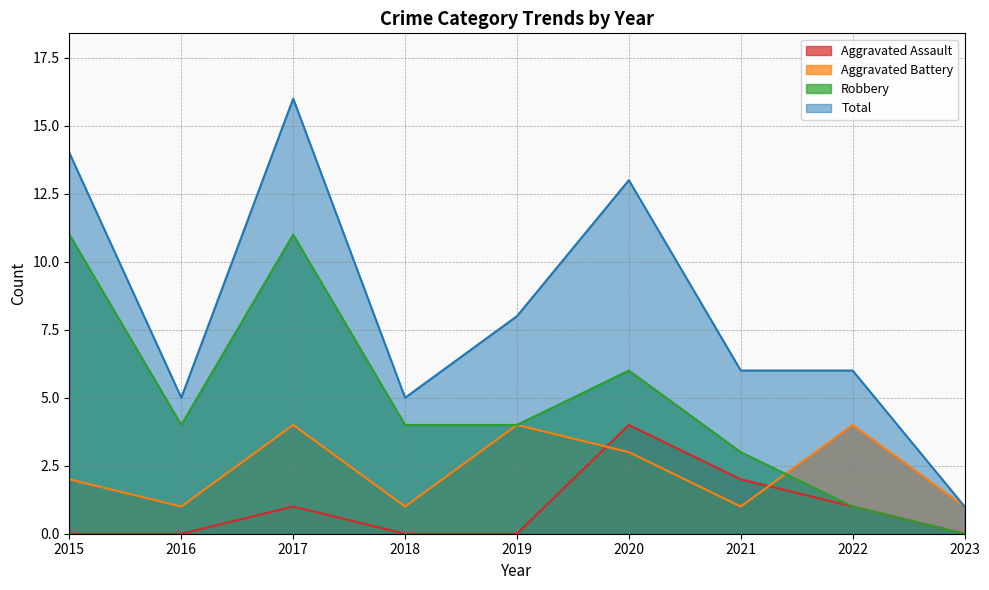

True or false: Total and Aggravated Battery cross at least once.

False